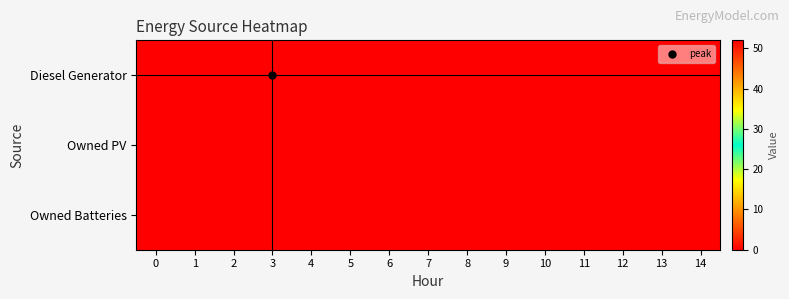

Which has a higher value, 3 or 4?

3